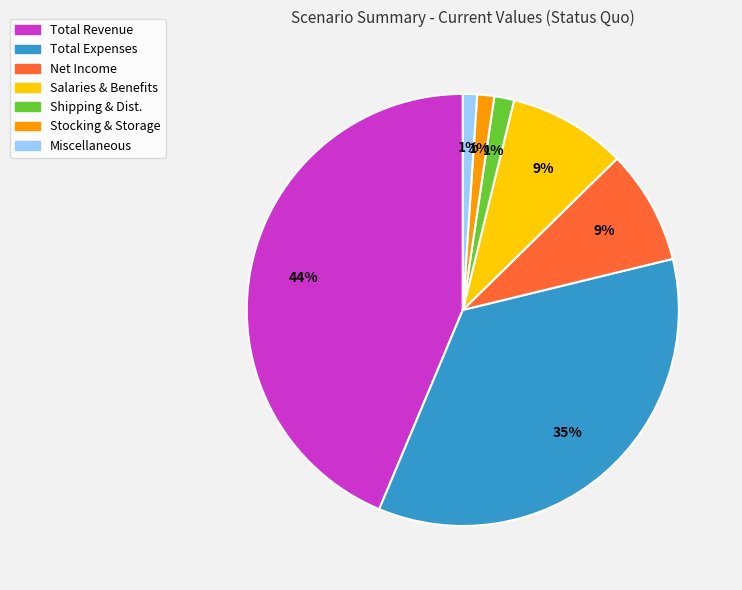

How many segments does this pie chart have?

7